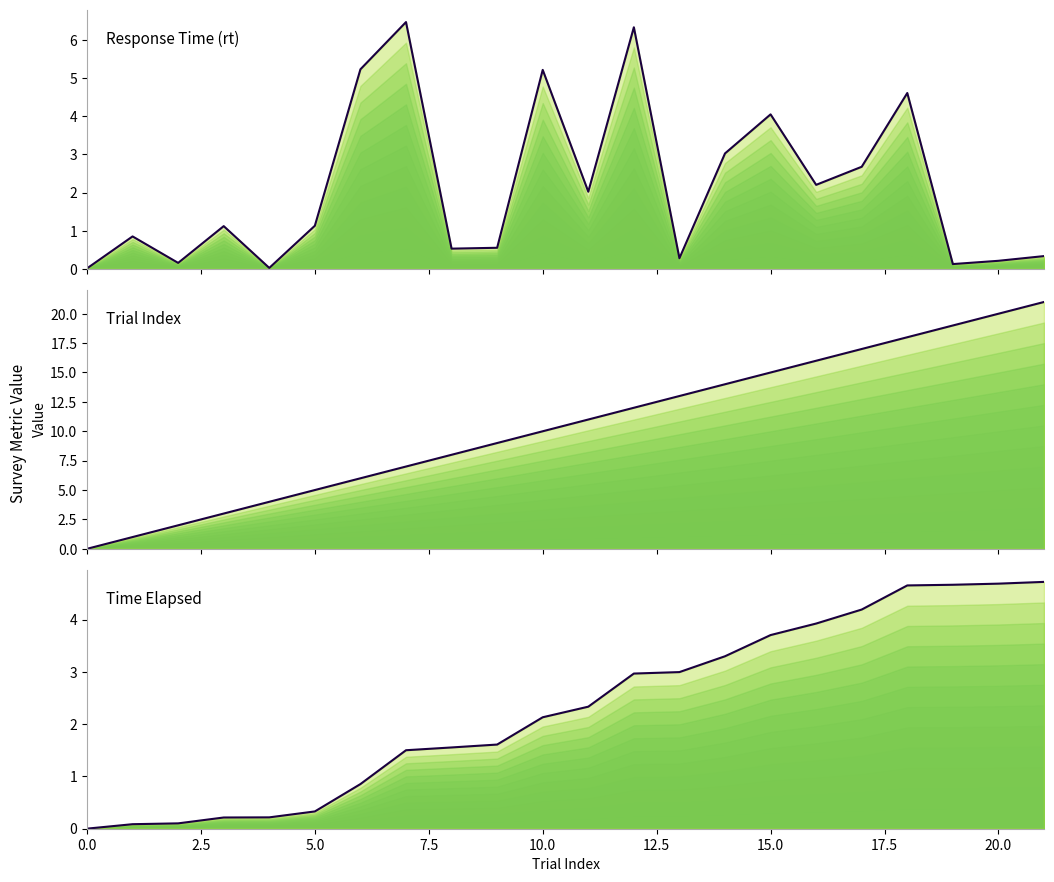

How many values in trial_index are above zero?

21